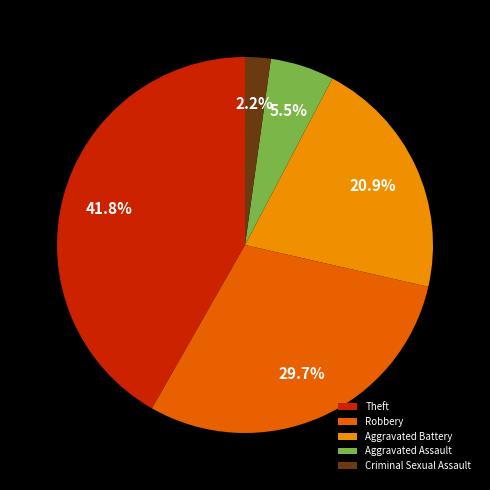

Does any single category account for the majority?

No